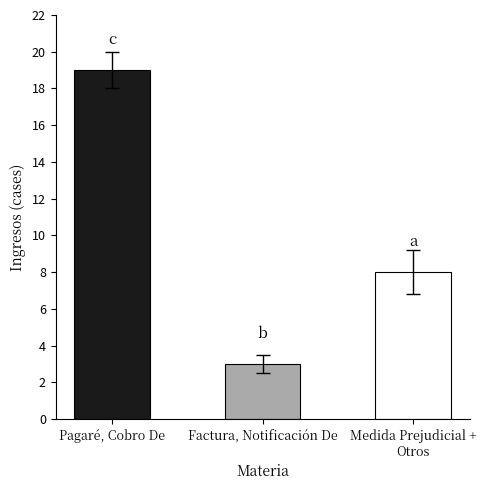

Is it true that the value at Factura, Notificación De is 2?

False